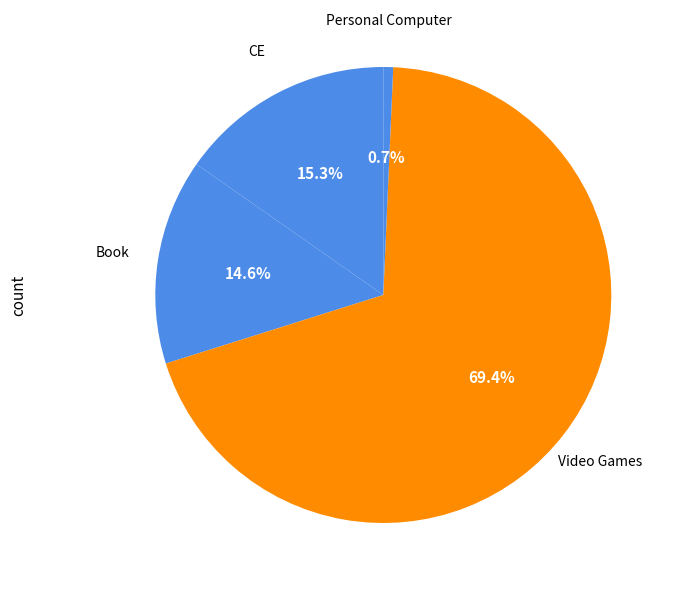

To the nearest percent, what is the average slice percentage?

25%